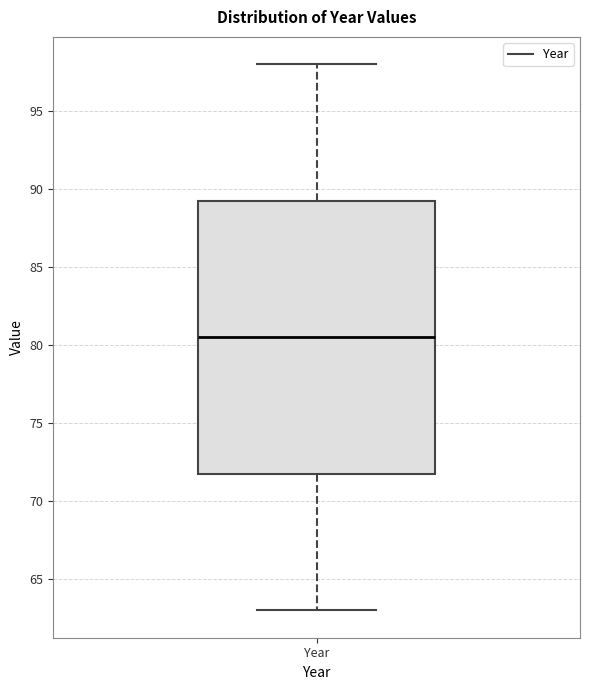

Where does the median line of the box for Year sit on the y-axis? The values are not printed on the chart, so give them approximately, as read against the axis.

80.5